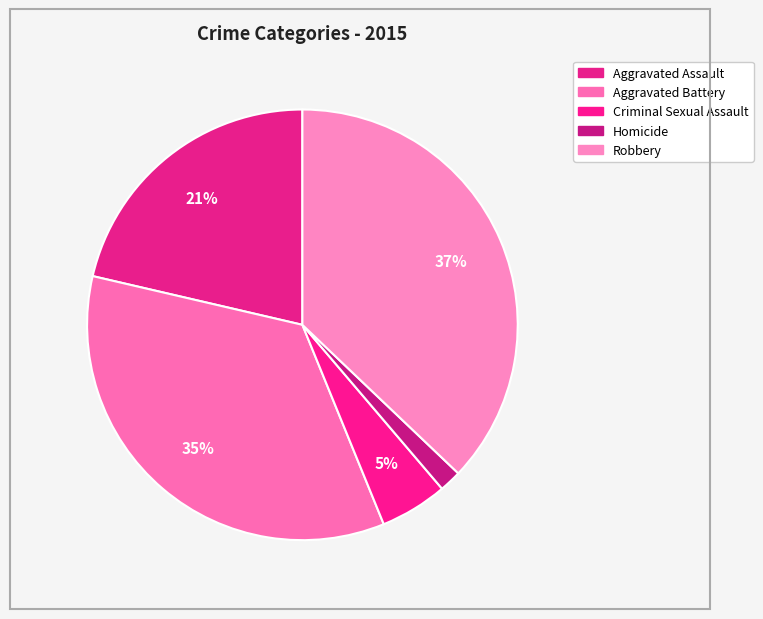

The Criminal Sexual Assault slice represents 5% of the pie. True or false?

True